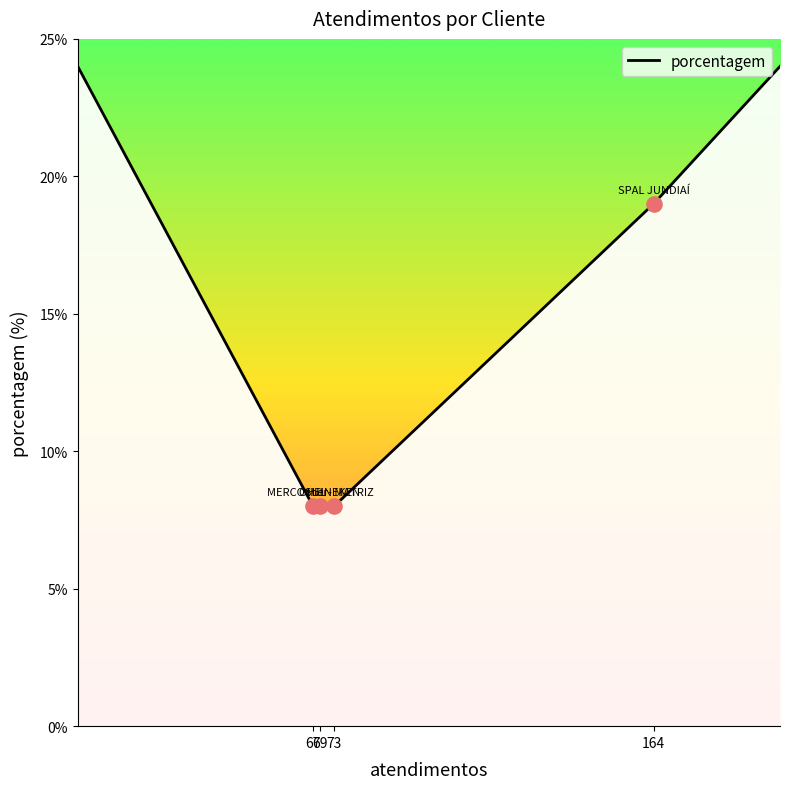

What is the greatest value displayed?

24